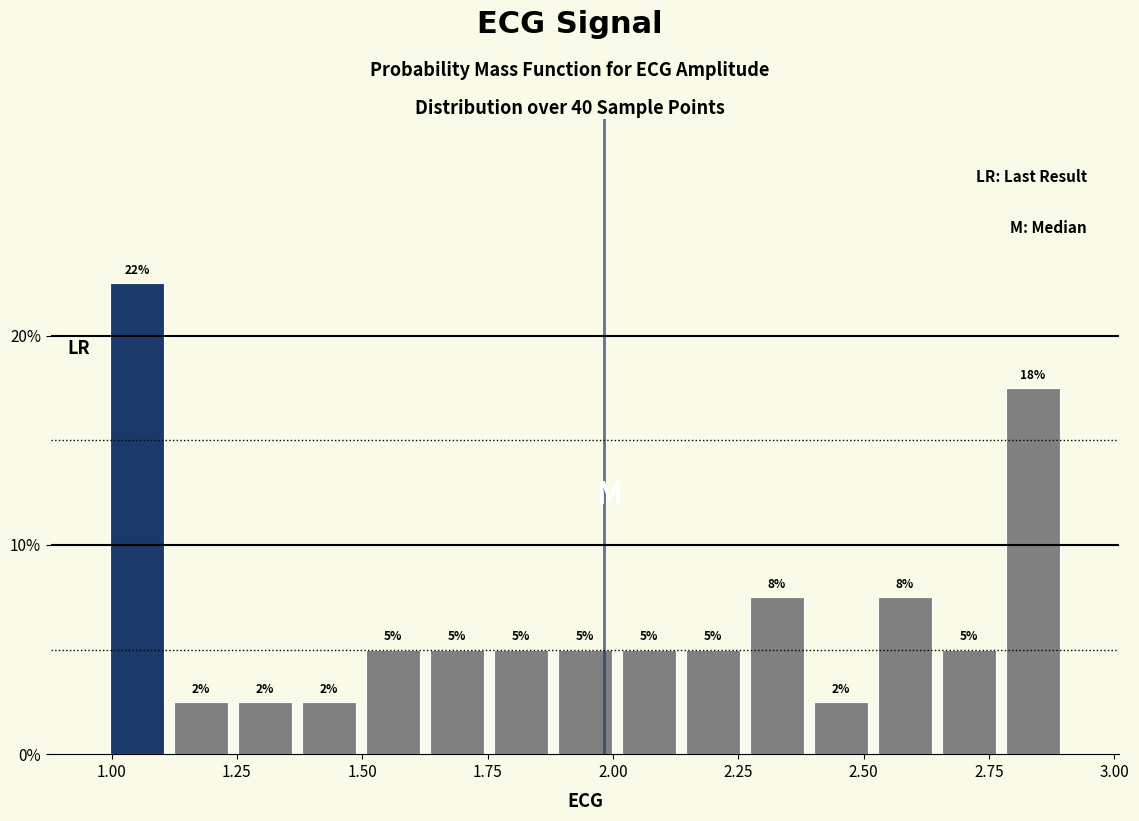

Read against the x-axis, roughly where is the centre of the tallest bar?

1.05